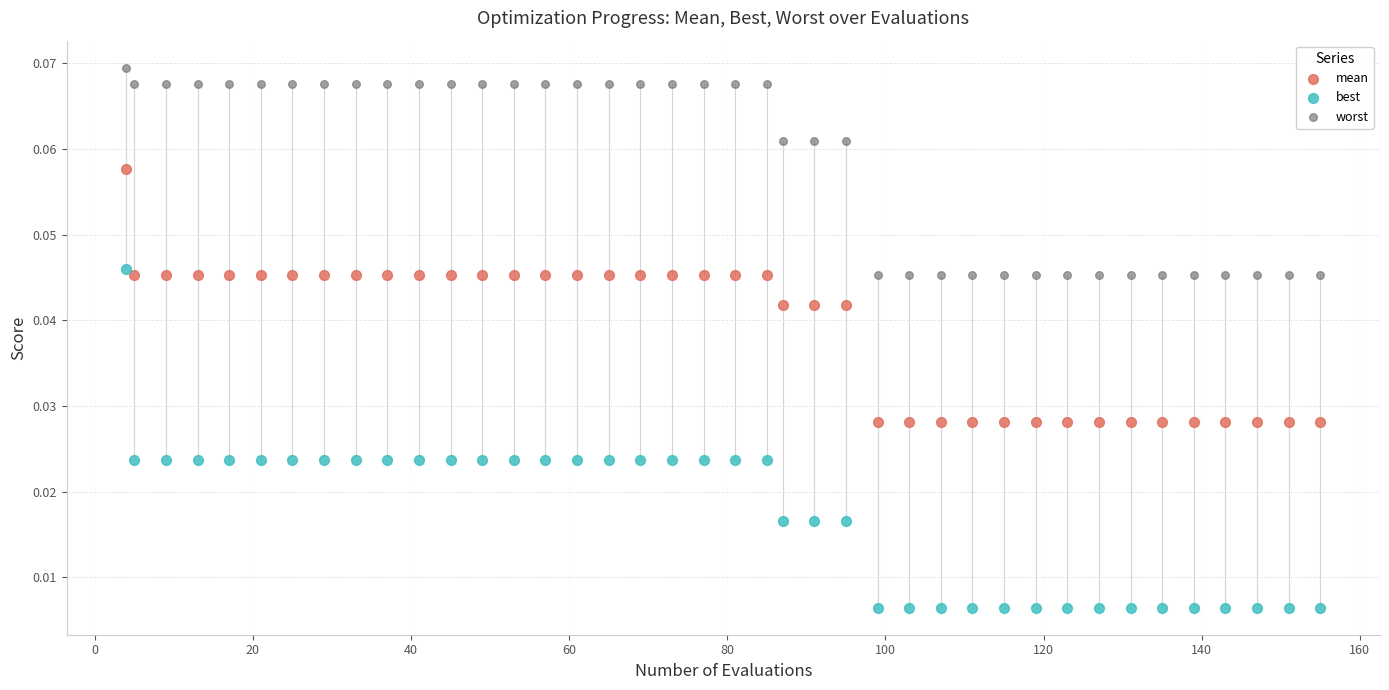

Which series reaches the minimum Y coordinate?

best